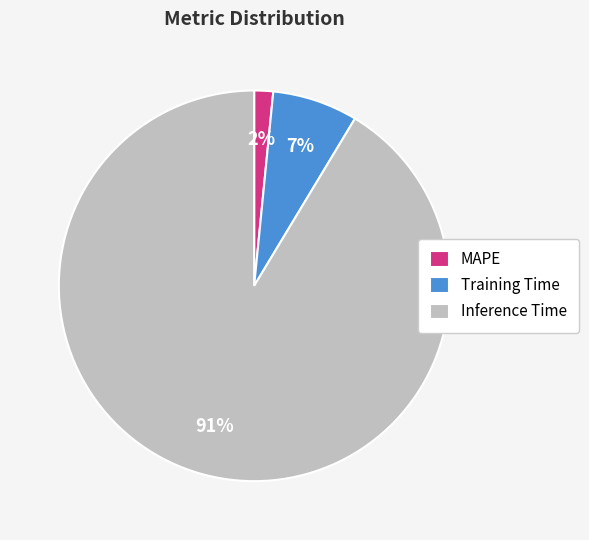

How many segments does this pie chart have?

3